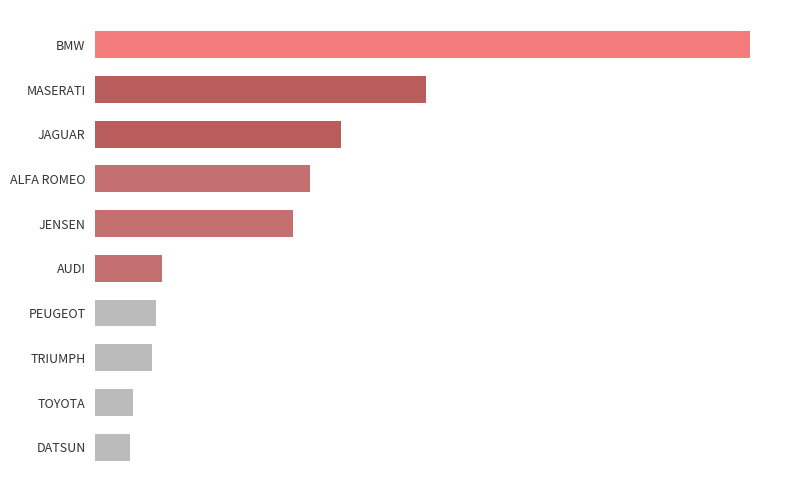

What is the maximum value shown in the chart?

49500